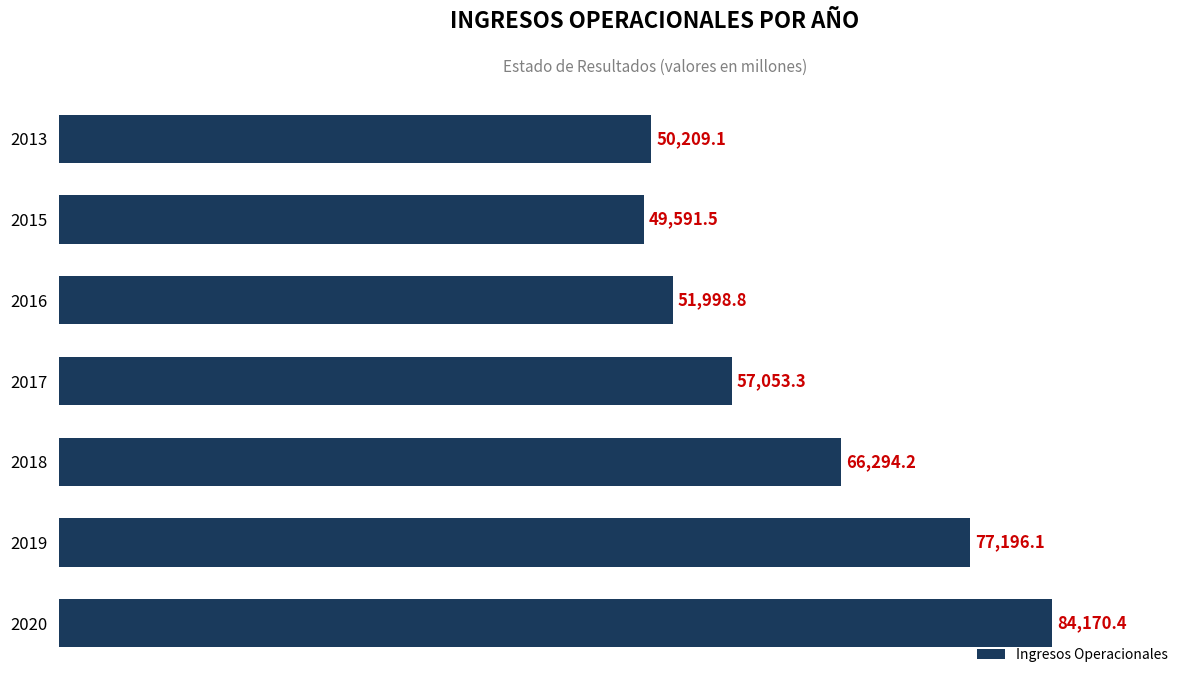

What is the difference between the second highest and second lowest values?

26987.0